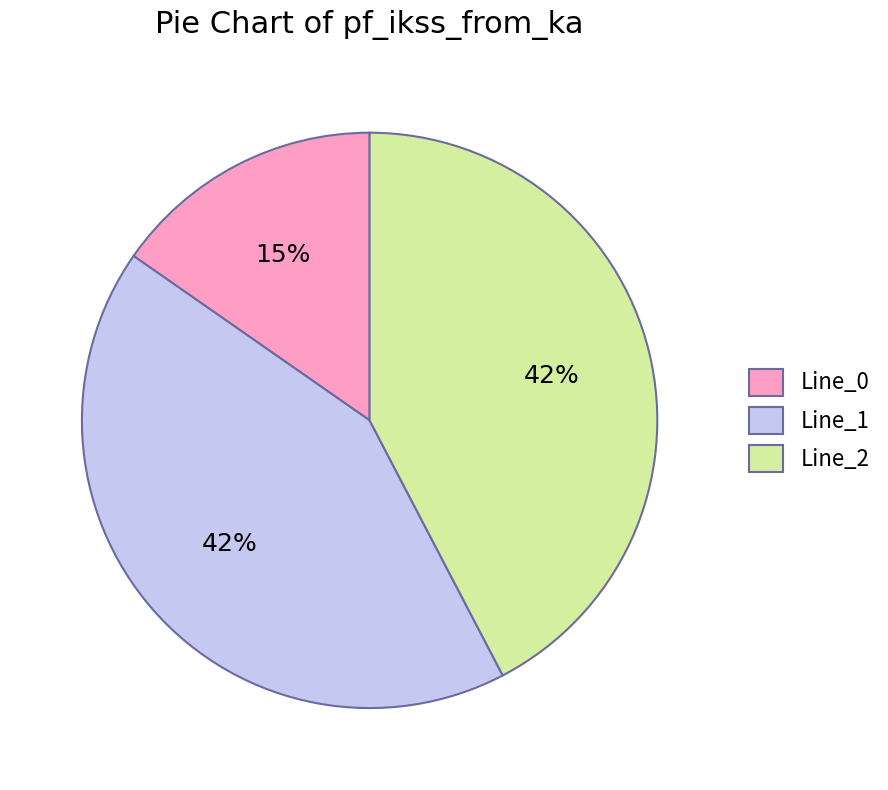

Is the sum of Line_0 and Line_1 greater than half?

Yes